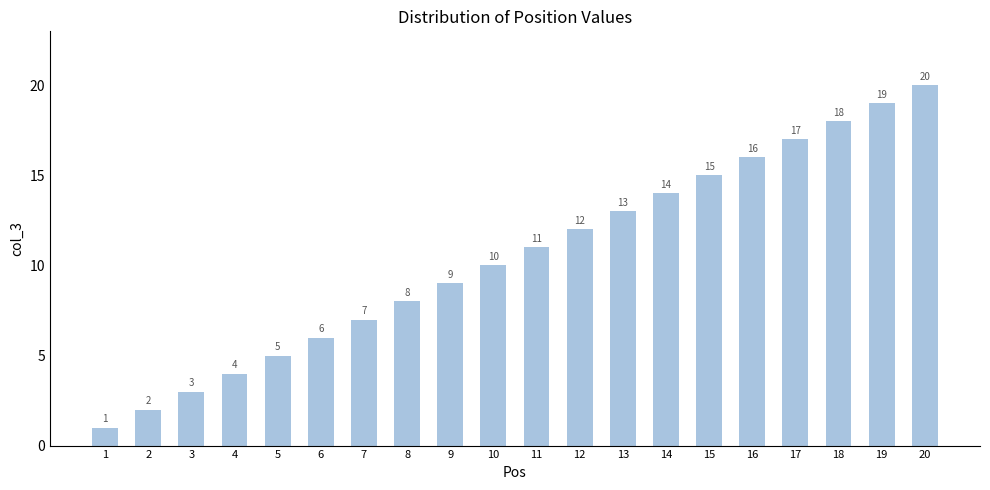

The value at 7 is 7. True or false?

True